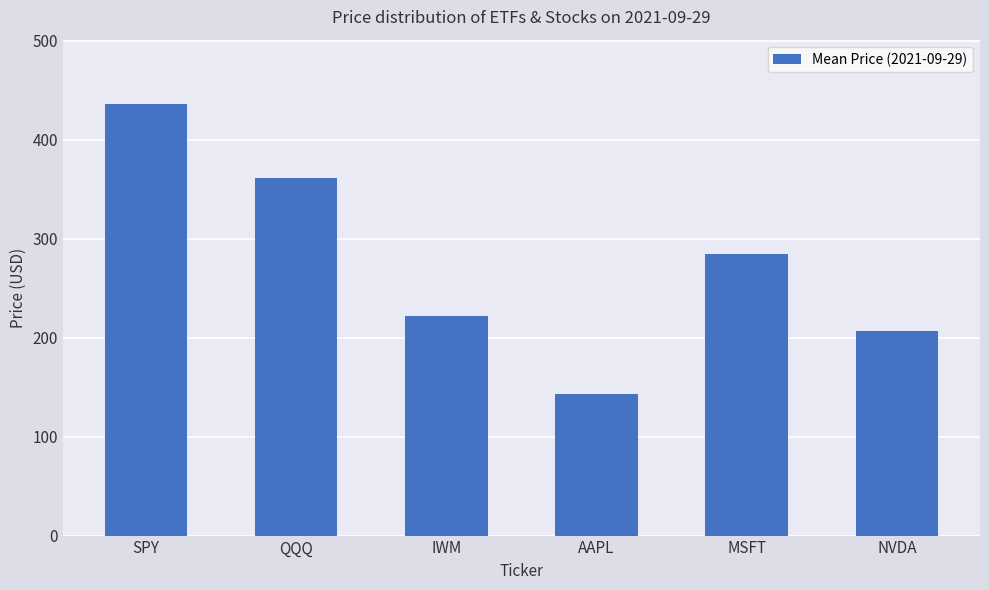

At which category does the chart reach its peak across all series?

SPY